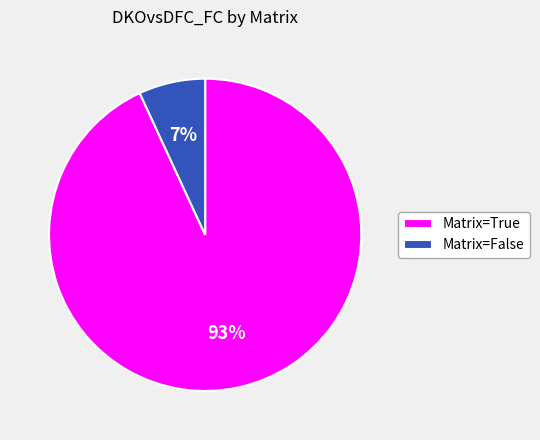

Between Matrix=True and Matrix=False, which is larger?

Matrix=True